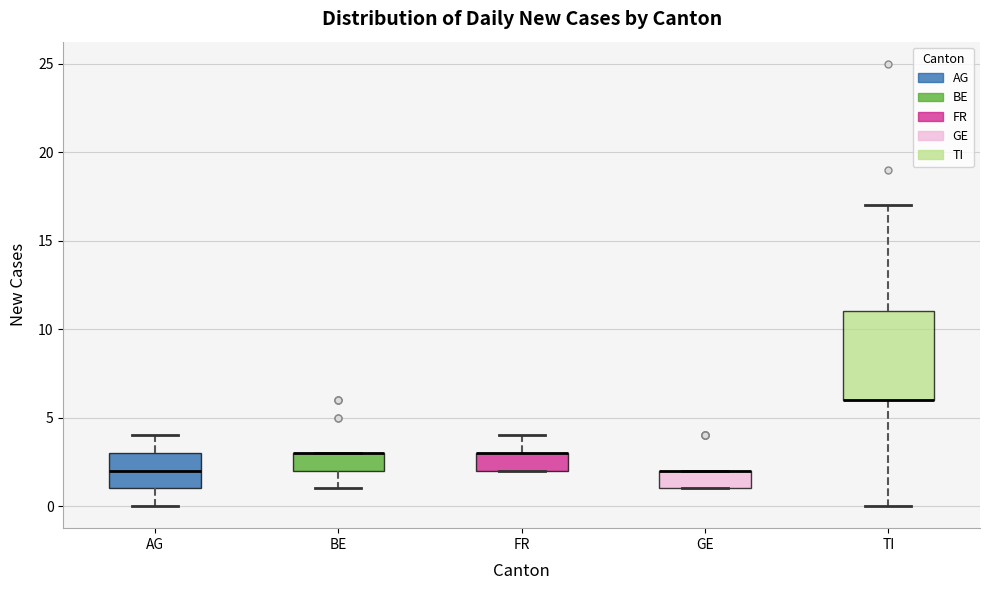

Reading left to right, read every box against the y-axis: the position of its median line, the range the box covers, and the ends of its whiskers. The values are not printed on the chart, so give them approximately, as read against the axis.

AG: median 2, box 1 to 3, whiskers 0 to 4
BE: median 3 (drawn on the box's upper edge), box 2 to 3, whiskers 1 to 3
FR: median 3 (drawn on the box's upper edge), box 2 to 3, whiskers 2 to 4
GE: median 2 (drawn on the box's upper edge), box 1 to 2, whiskers 1 to 2
TI: median 6 (drawn on the box's lower edge), box 6 to 11, whiskers 0 to 17